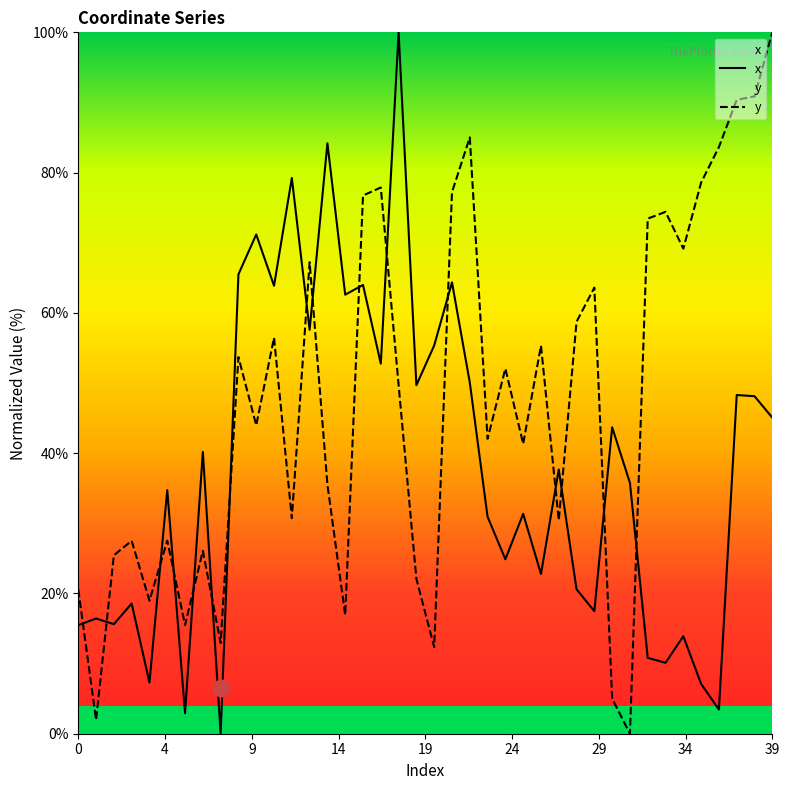

Does the chart have visible grid lines?

No